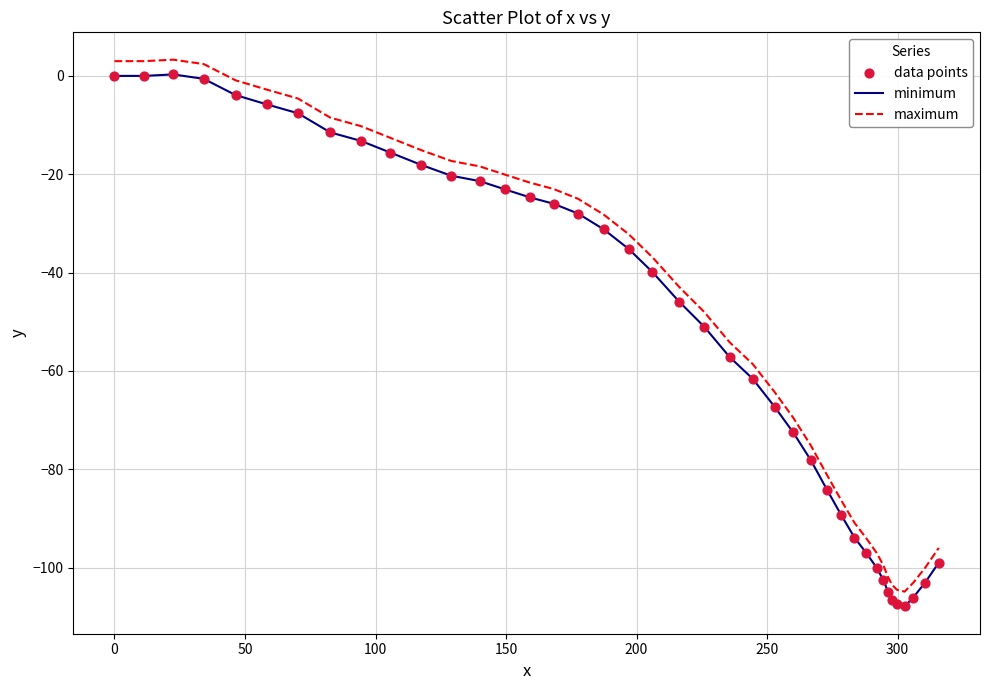

True or false: minimum and maximum intersect in this chart.

False